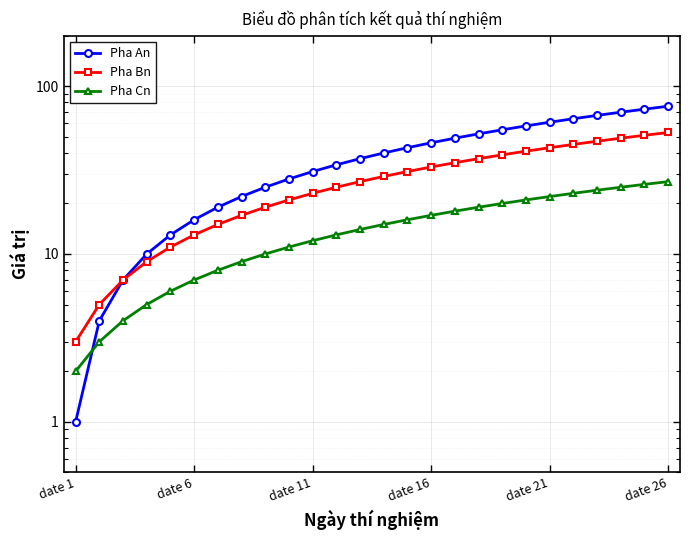

How many data points in Pha Bn are above 29?

12